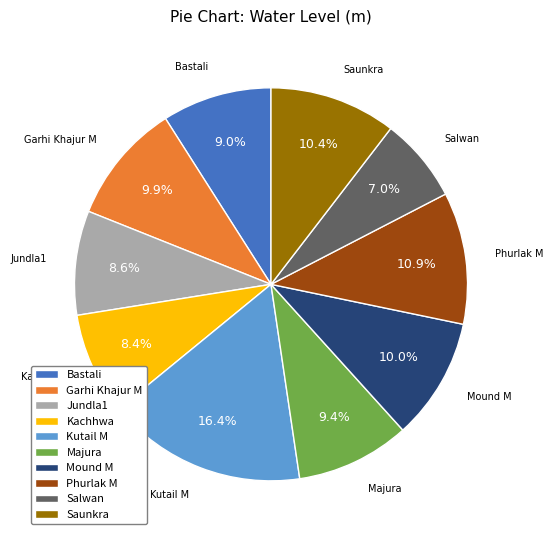

Count the number of slices in the pie.

10